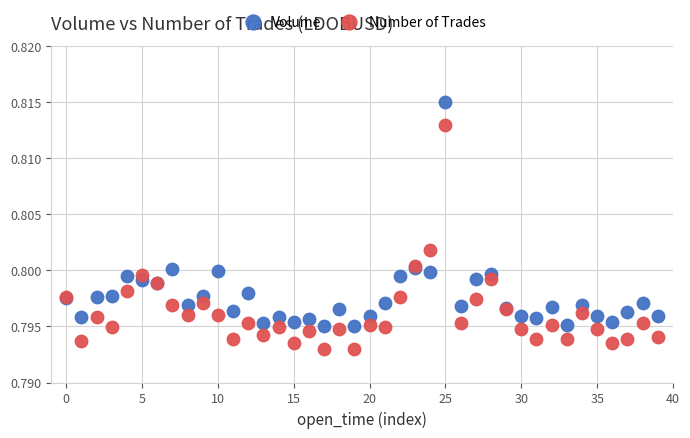

Which series reaches the minimum Y coordinate?

Number of Trades